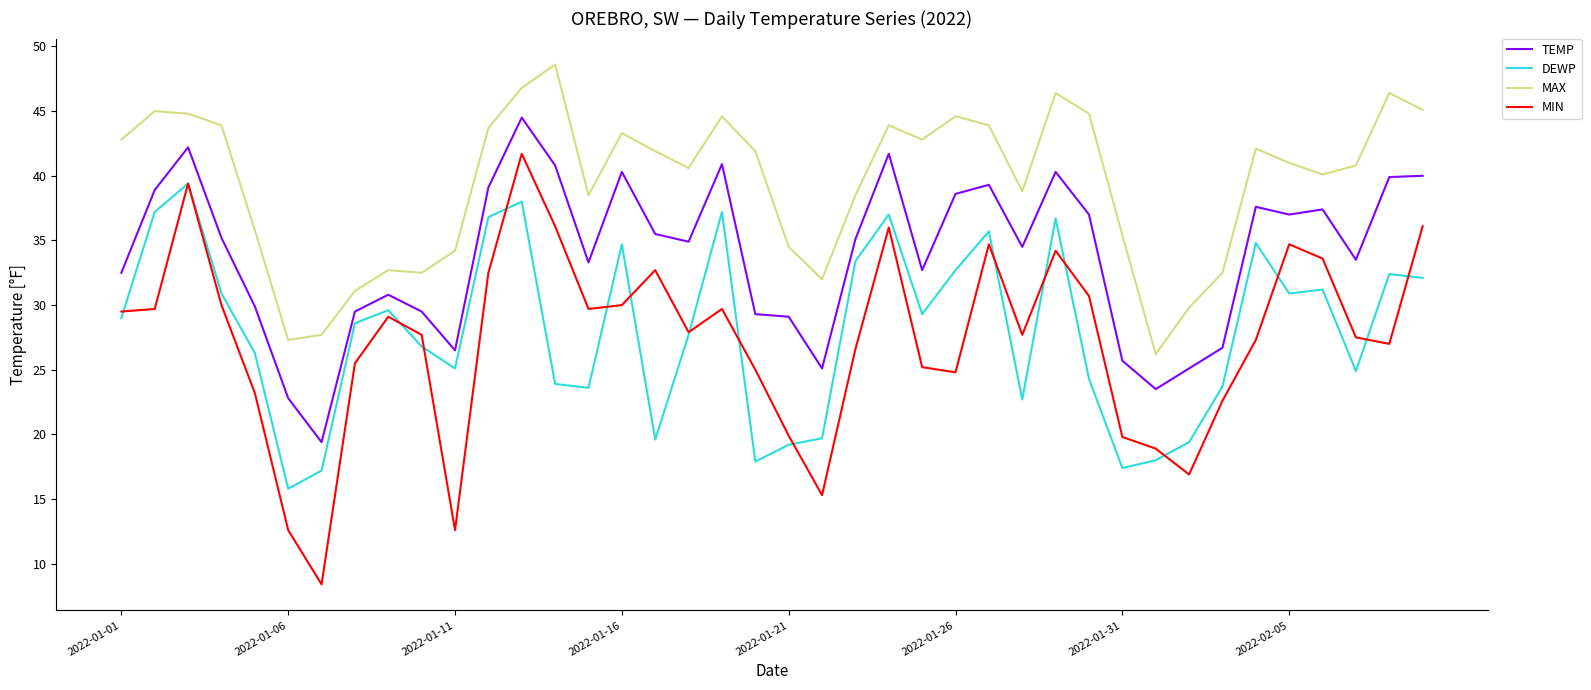

Rank the series by their maximum value, from lowest to highest.

DEWP, MIN, TEMP, MAX